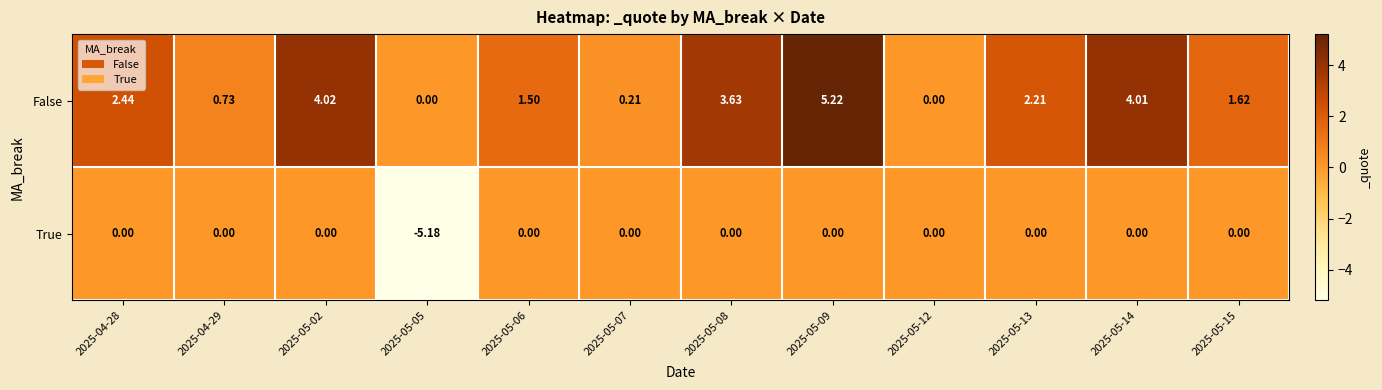

Which series has the widest spread of values?

False